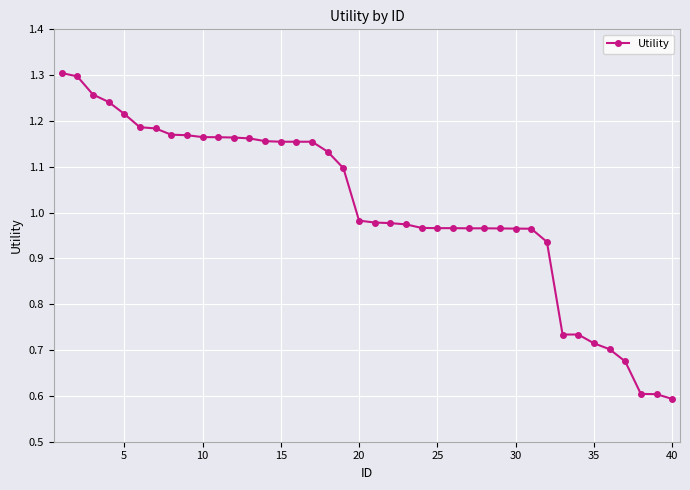

What is the sum of all values?

40.5